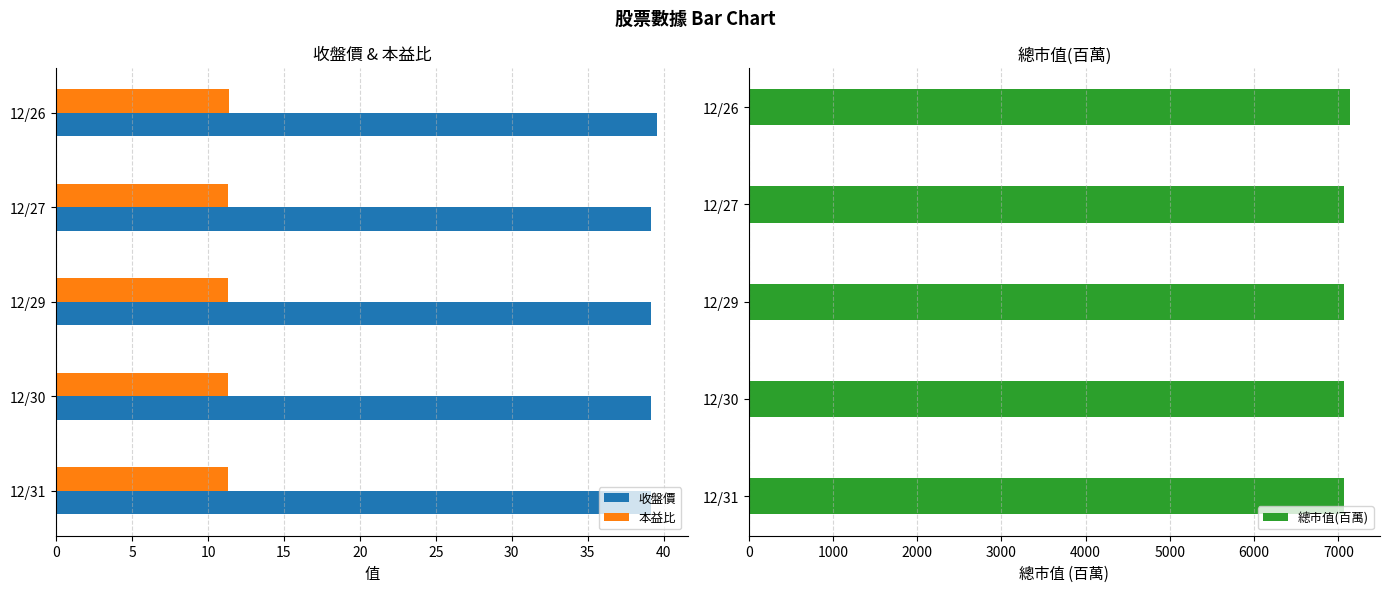

At how many categories does at least one series exceed 5915?

5